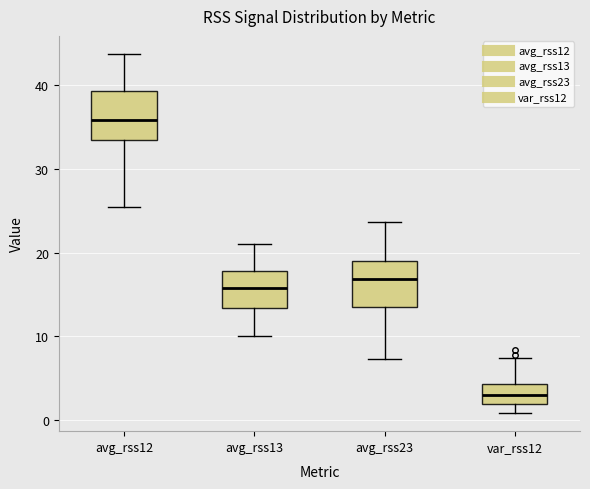

Where does the lower whisker of the box for avg_rss12 end on the y-axis? The values are not printed on the chart, so give them approximately, as read against the axis.

26